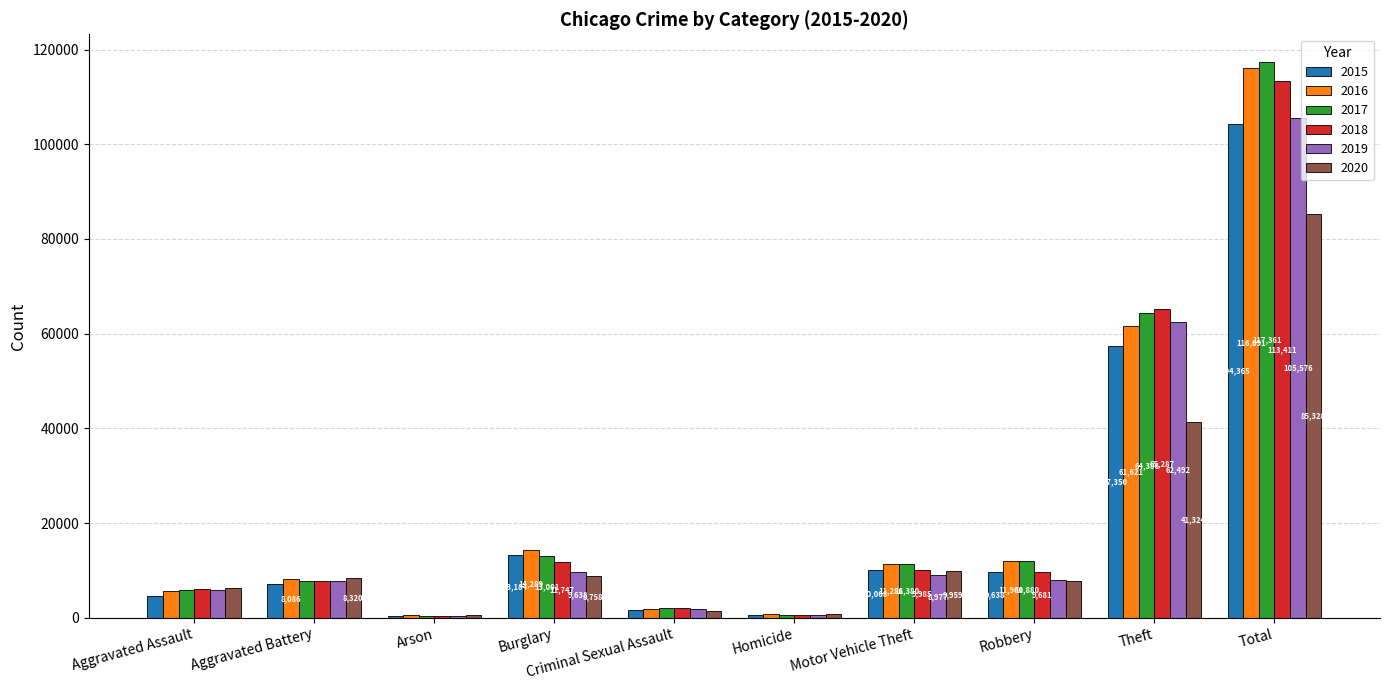

What is the difference between the highest and lowest values at Burglary?

5531